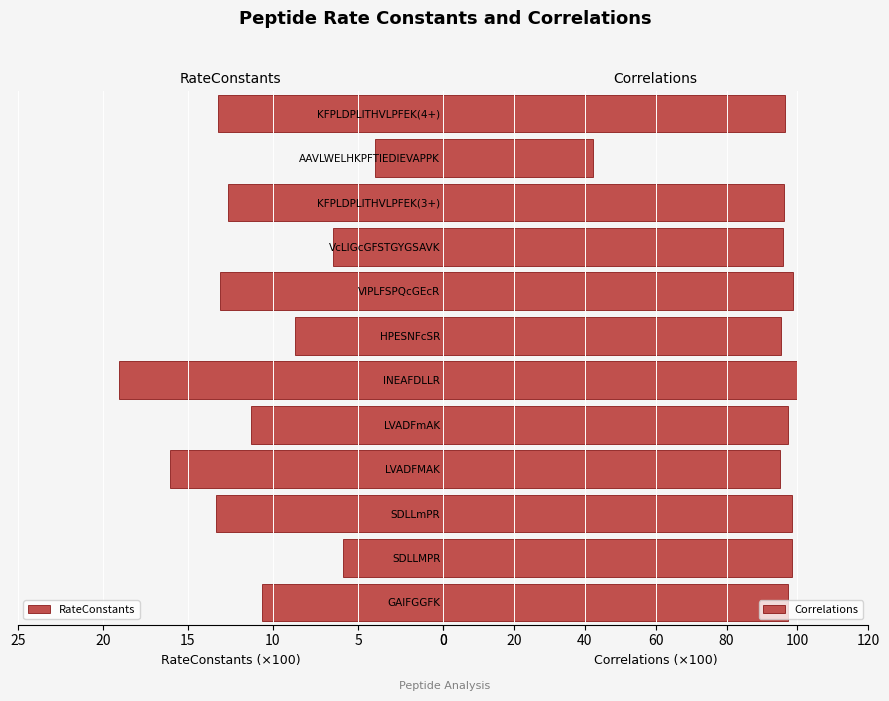

Are the bars horizontal?

Yes